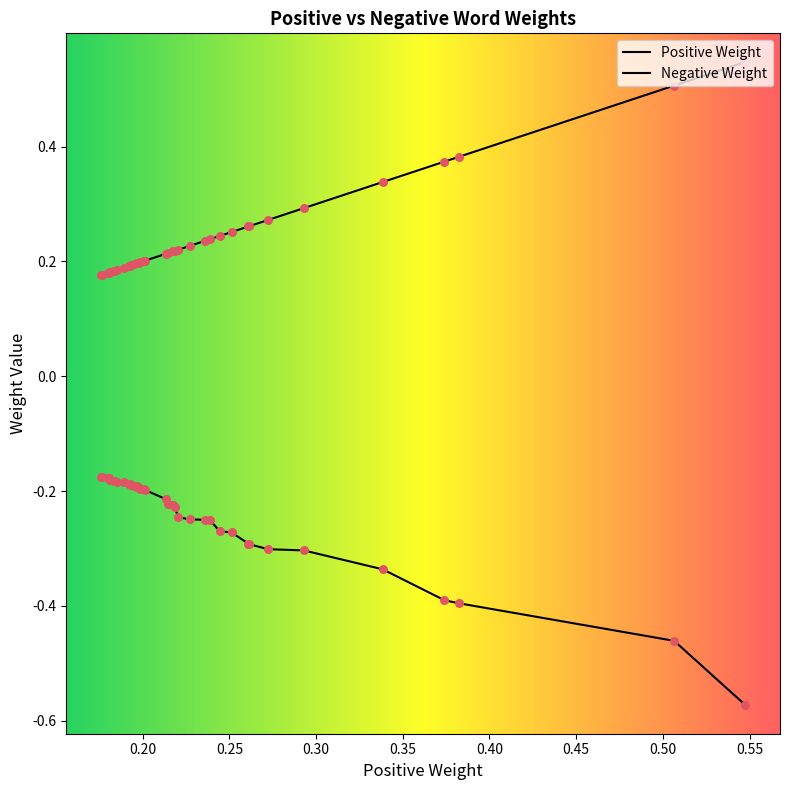

At which category is the sum across all series the highest?

1